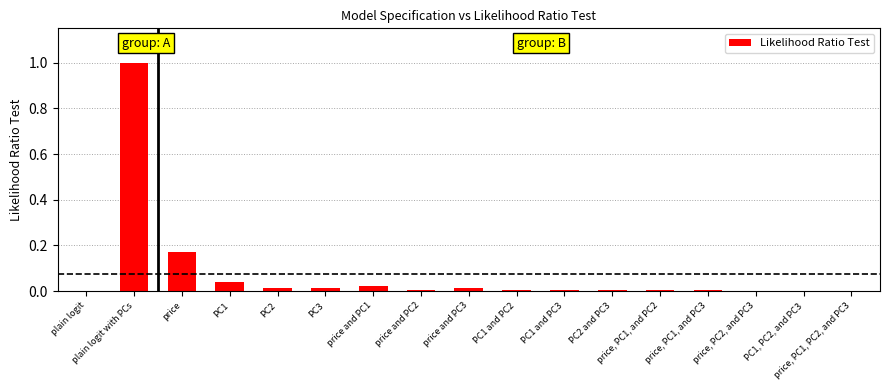

True or false: the data shows 0.0 at price and PC1.

True